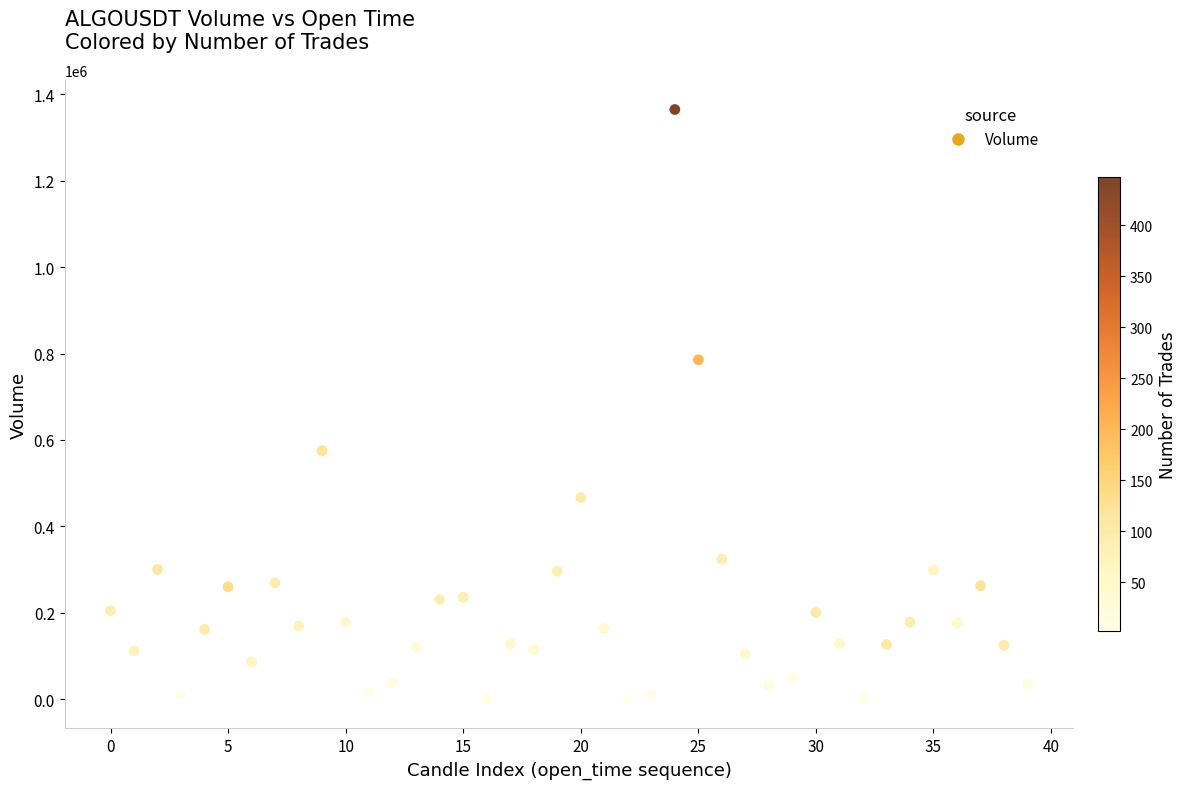

What is the range of Y values (max minus min)?

1364225.1